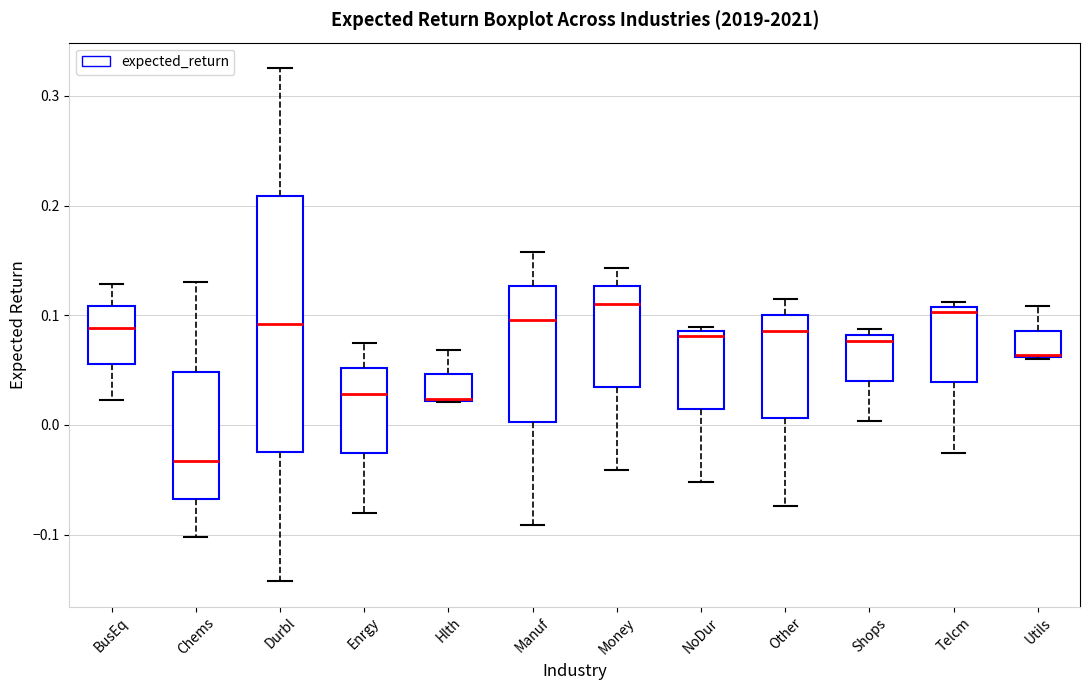

Reading left to right, transcribe this box plot: for each box, give where its median line is, the range the box spans, and where its two whiskers end, as read against the y-axis. The values are not printed on the chart, so give them approximately, as read against the axis.

BusEq: median 0.09, box 0.06 to 0.11, whiskers 0.02 to 0.13
Chems: median -0.03, box -0.07 to 0.05, whiskers -0.10 to 0.13
Durbl: median 0.09, box -0.03 to 0.21, whiskers -0.14 to 0.33
Enrgy: median 0.03, box -0.03 to 0.05, whiskers -0.08 to 0.07
Hlth: median 0.02 (drawn on the box's lower edge), box 0.02 to 0.05, whiskers 0.02 to 0.07
Manuf: median 0.10, box 0.00 to 0.13, whiskers -0.09 to 0.16
Money: median 0.11, box 0.03 to 0.13, whiskers -0.04 to 0.14
NoDur: median 0.08, box 0.01 to 0.09, whiskers -0.05 to 0.09 (just above the box's upper edge)
Other: median 0.09, box 0.01 to 0.10, whiskers -0.07 to 0.12
Shops: median 0.08 (just below the box's upper edge), box 0.04 to 0.08, whiskers 0.00 to 0.09
Telcm: median 0.10, box 0.04 to 0.11, whiskers -0.03 to 0.11 (just above the box's upper edge)
Utils: median 0.06 (drawn on the box's lower edge), box 0.06 to 0.09, whiskers 0.06 to 0.11